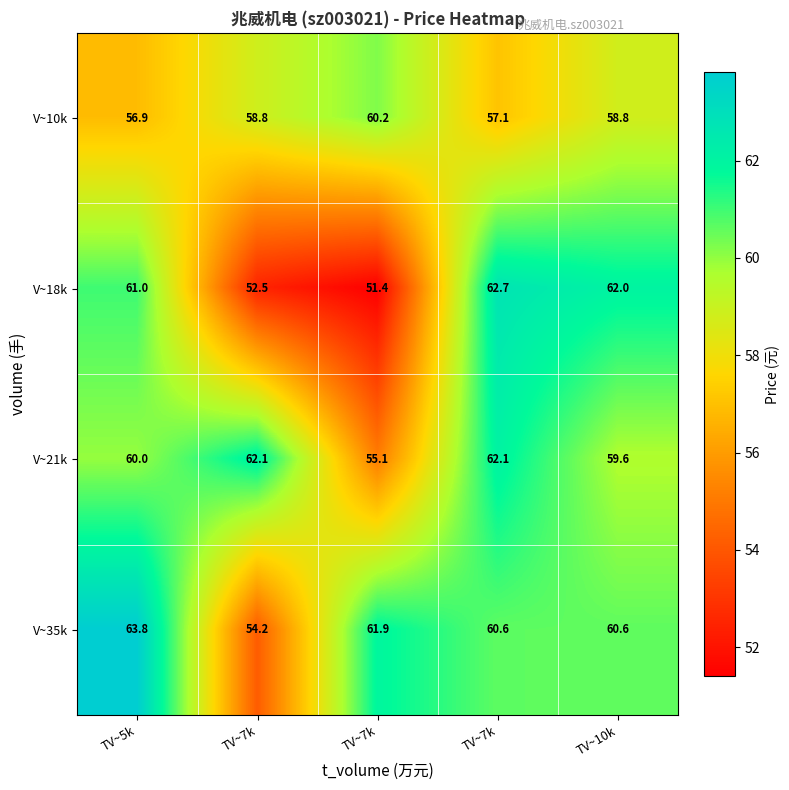

At how many categories does at least one series exceed 59?

5